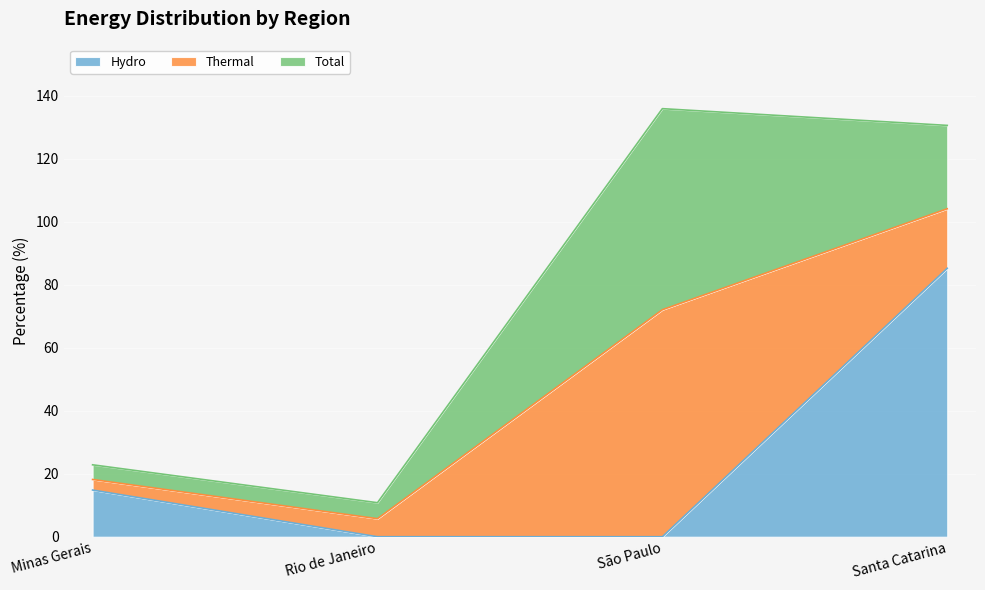

How many lines are shown in the chart?

3